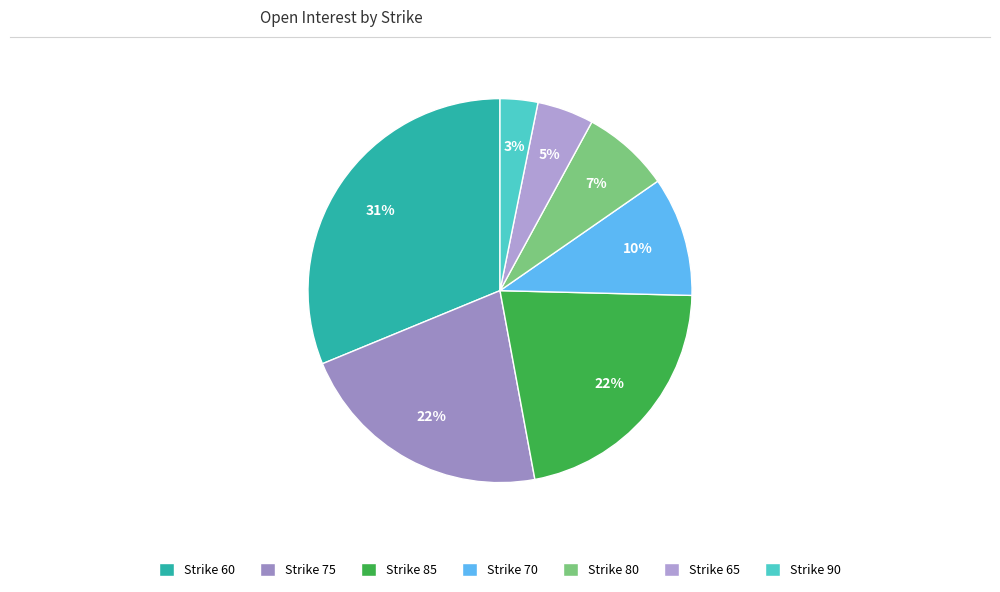

Which category has the smallest portion of the pie?

Strike 90